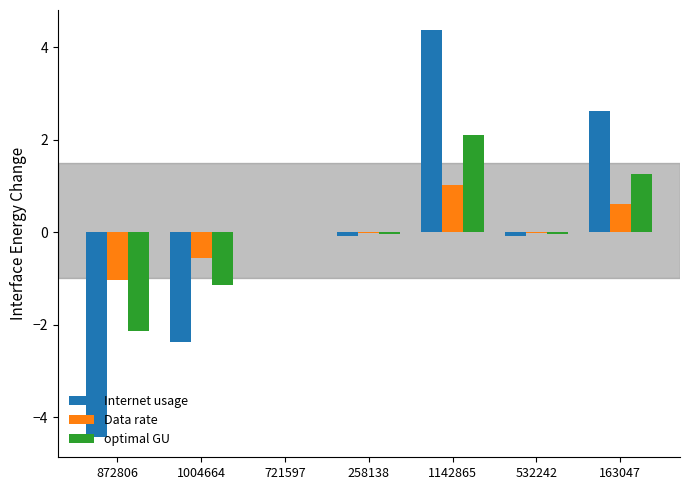

How many series are shown in this chart?

3